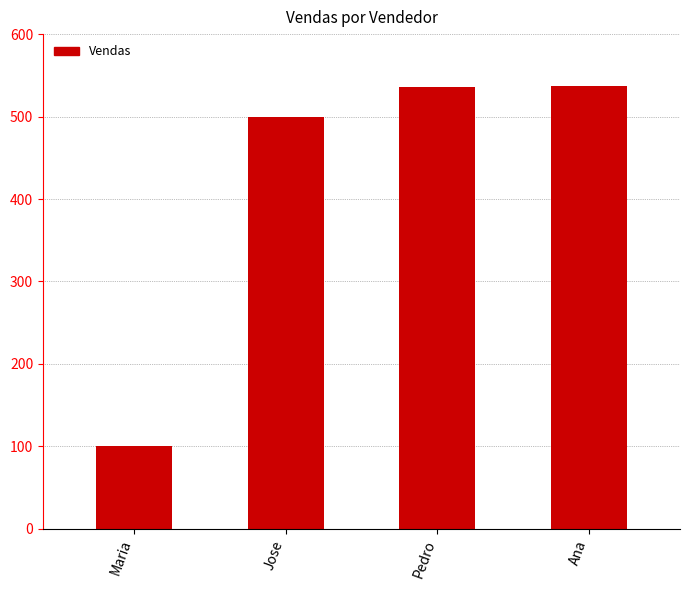

What is the value of the 1st bar from the left?

100.0